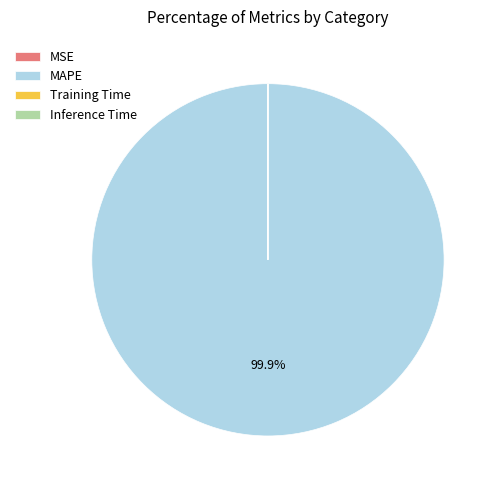

To the nearest percent, what is the average slice percentage?

25%